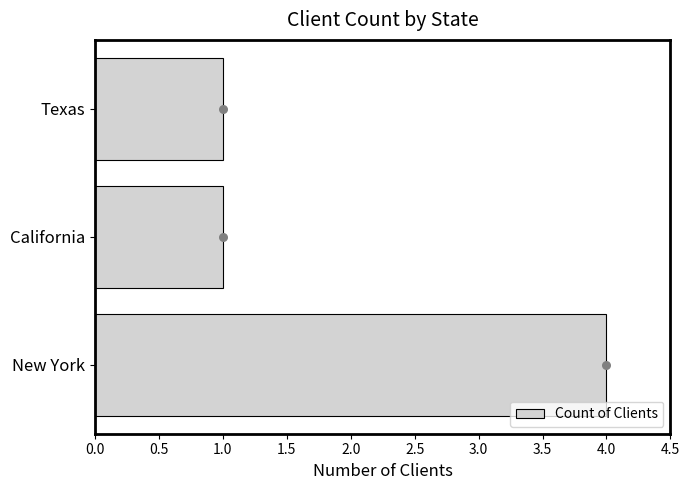

Which category has the highest value in the Count of Clients series?

New York